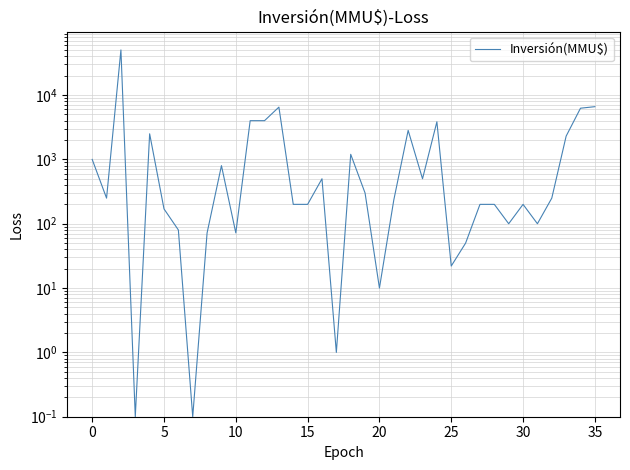

Is this an area chart (filled region under the line)?

No